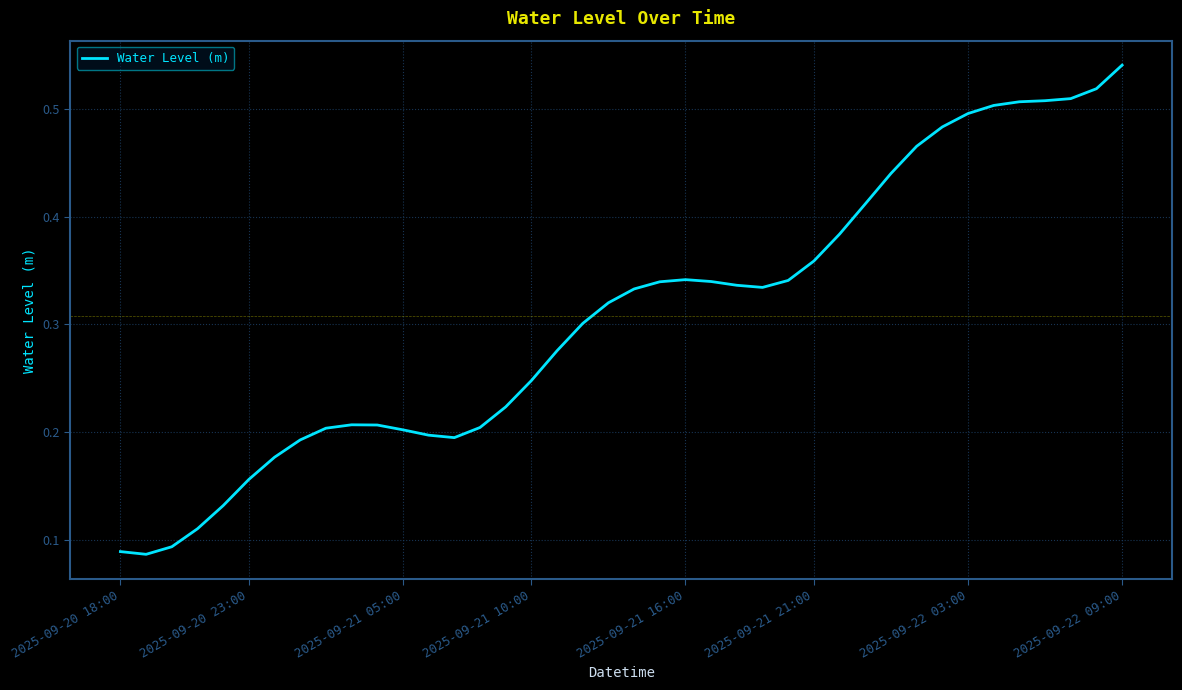

What is the difference between the second highest and minimum values?

0.4